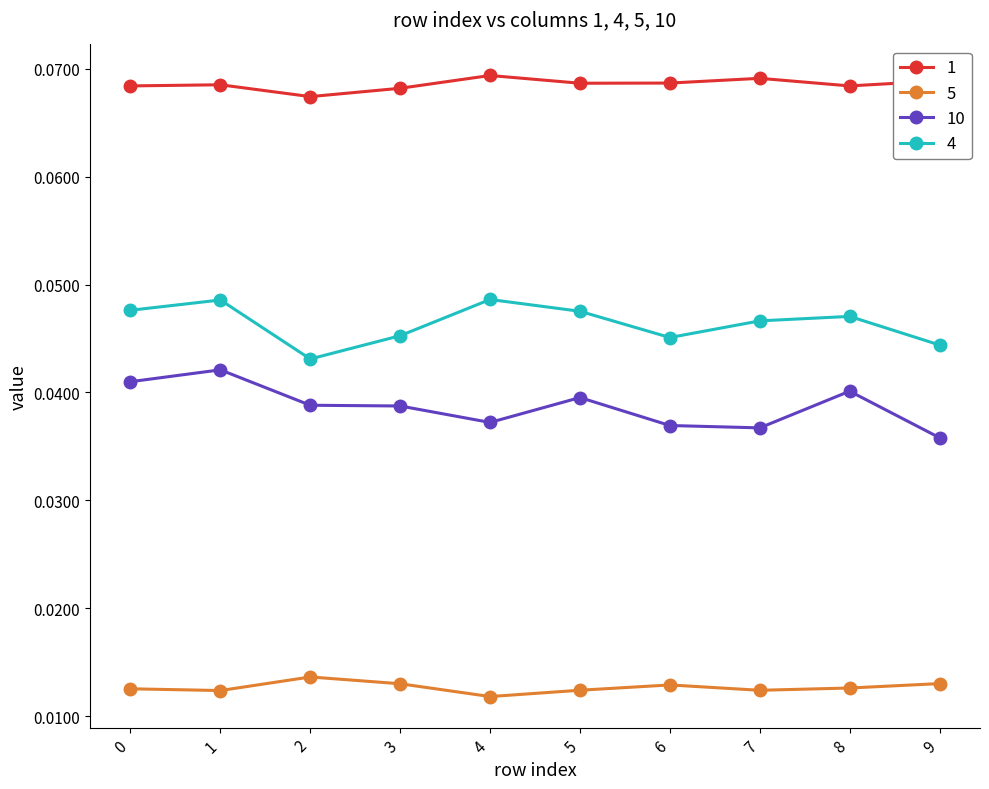

True or false: 4 and 5 cross at least once.

False